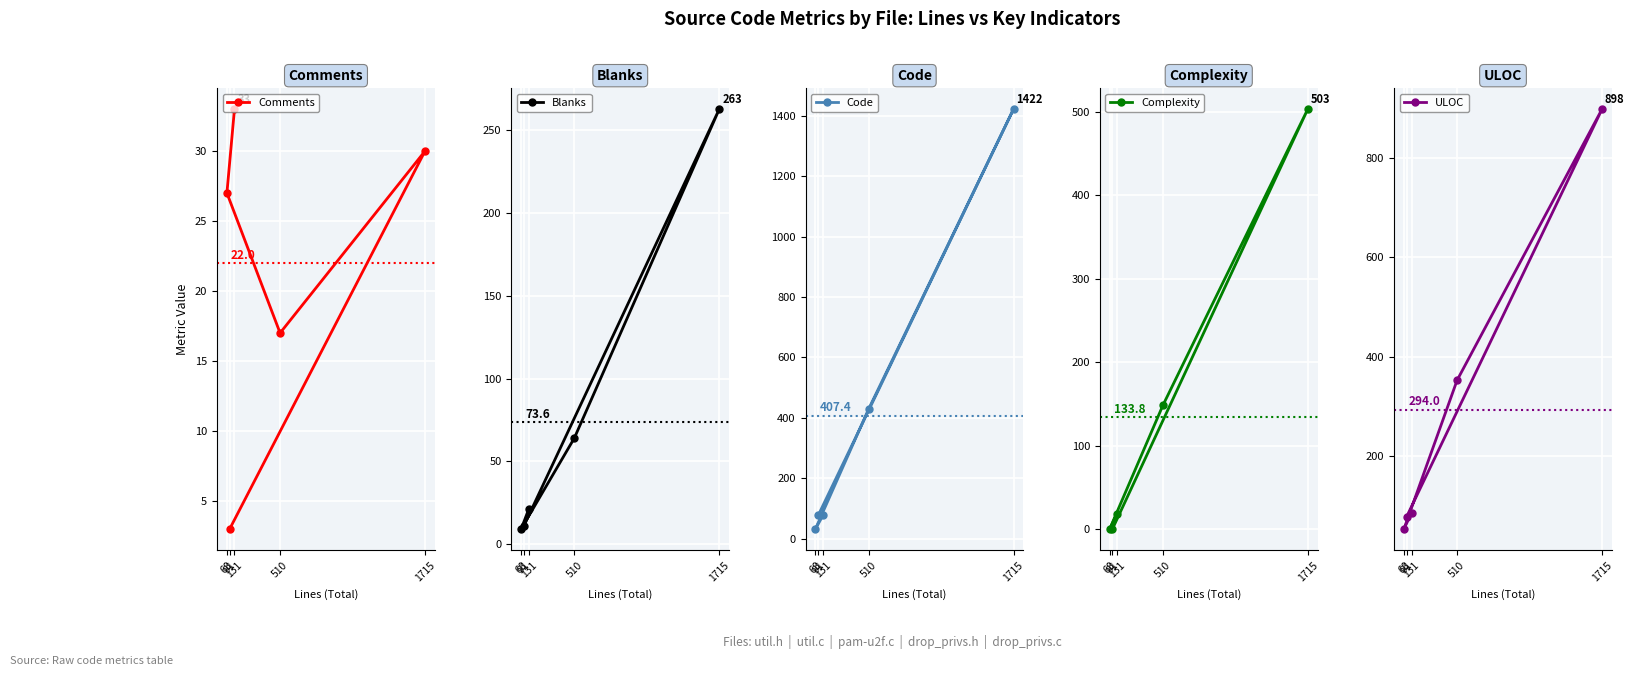

What is the value of the Comments point at the 5th from the left?

30